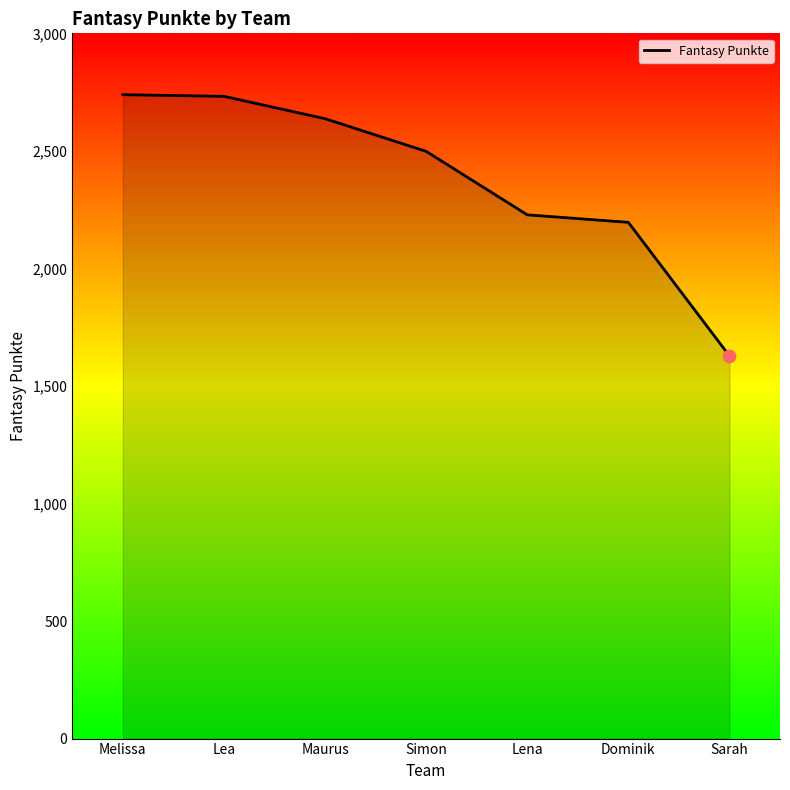

Which has a higher value, Lea or Sarah?

Lea